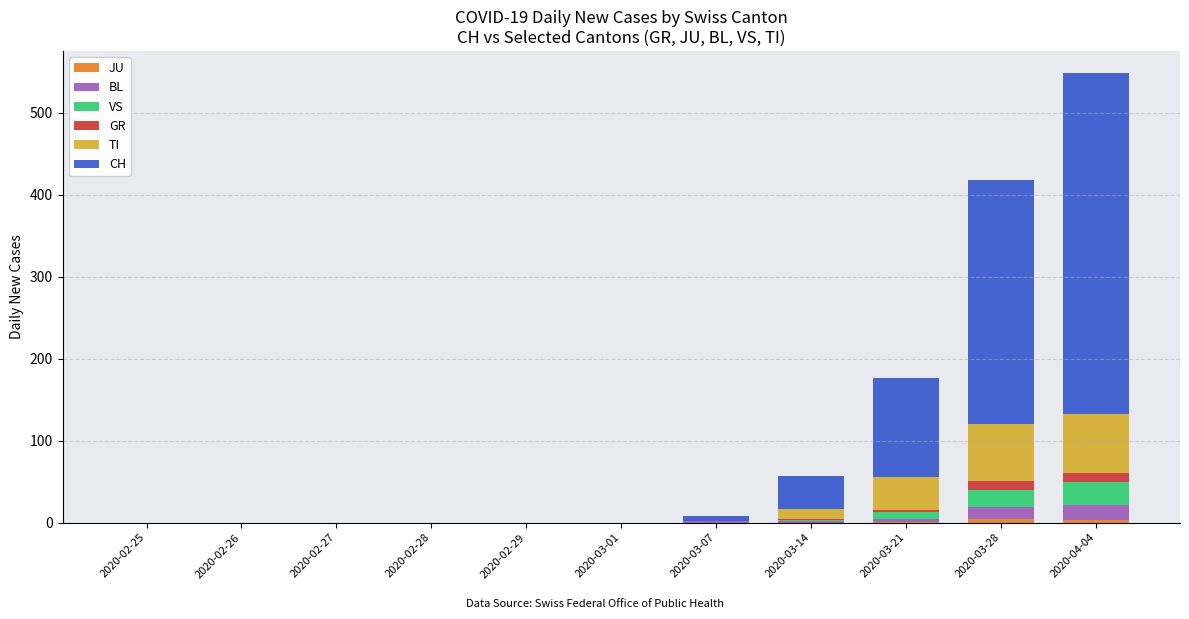

How many data points does each series have?

11